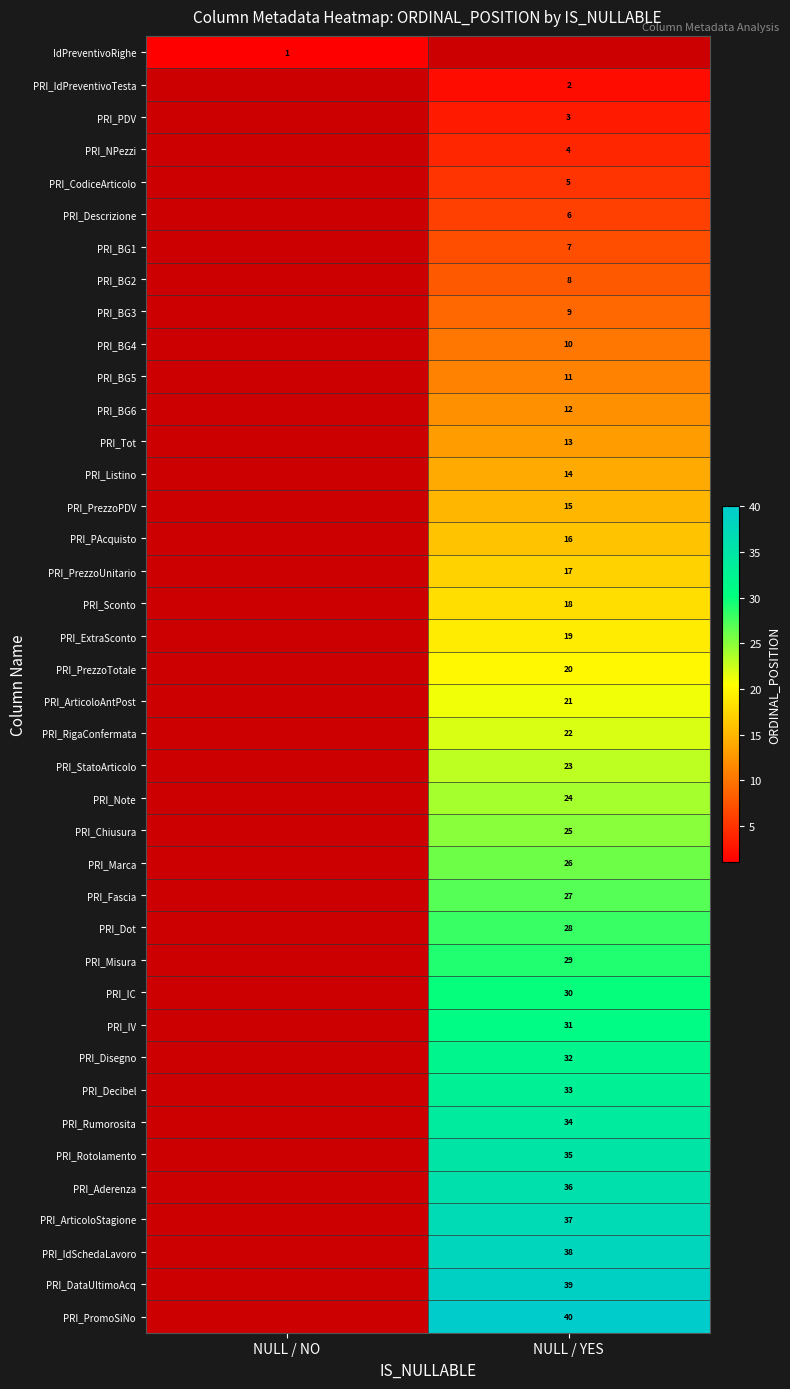

True or false: PRI_Tot has a value of 4 at NULL / YES.

False